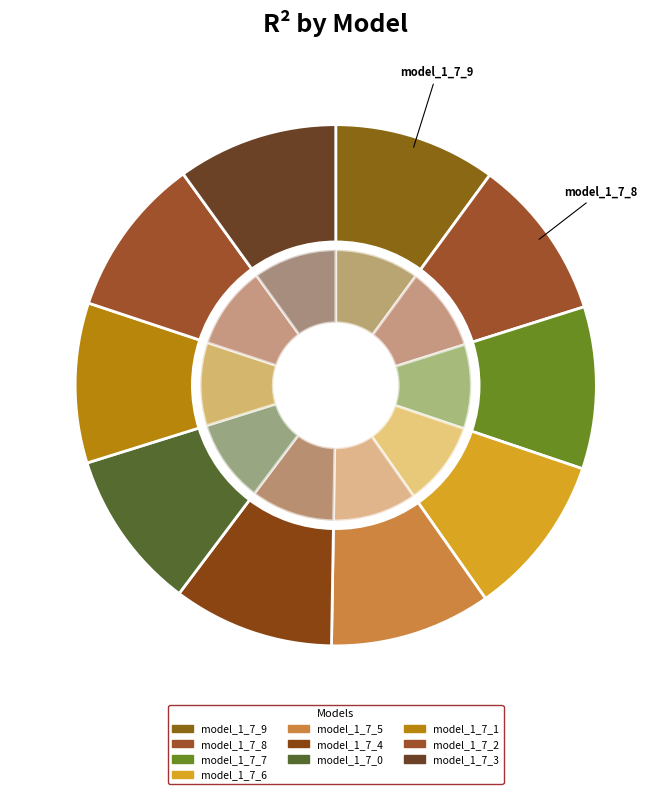

Is it true that model_1_7_3 is 18% of the pie?

False